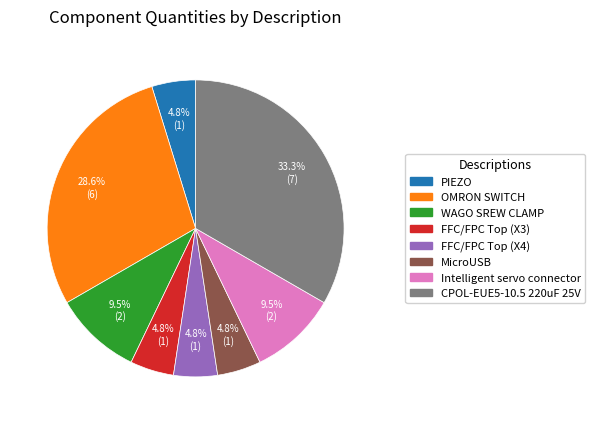

Count the number of slices in the pie.

8